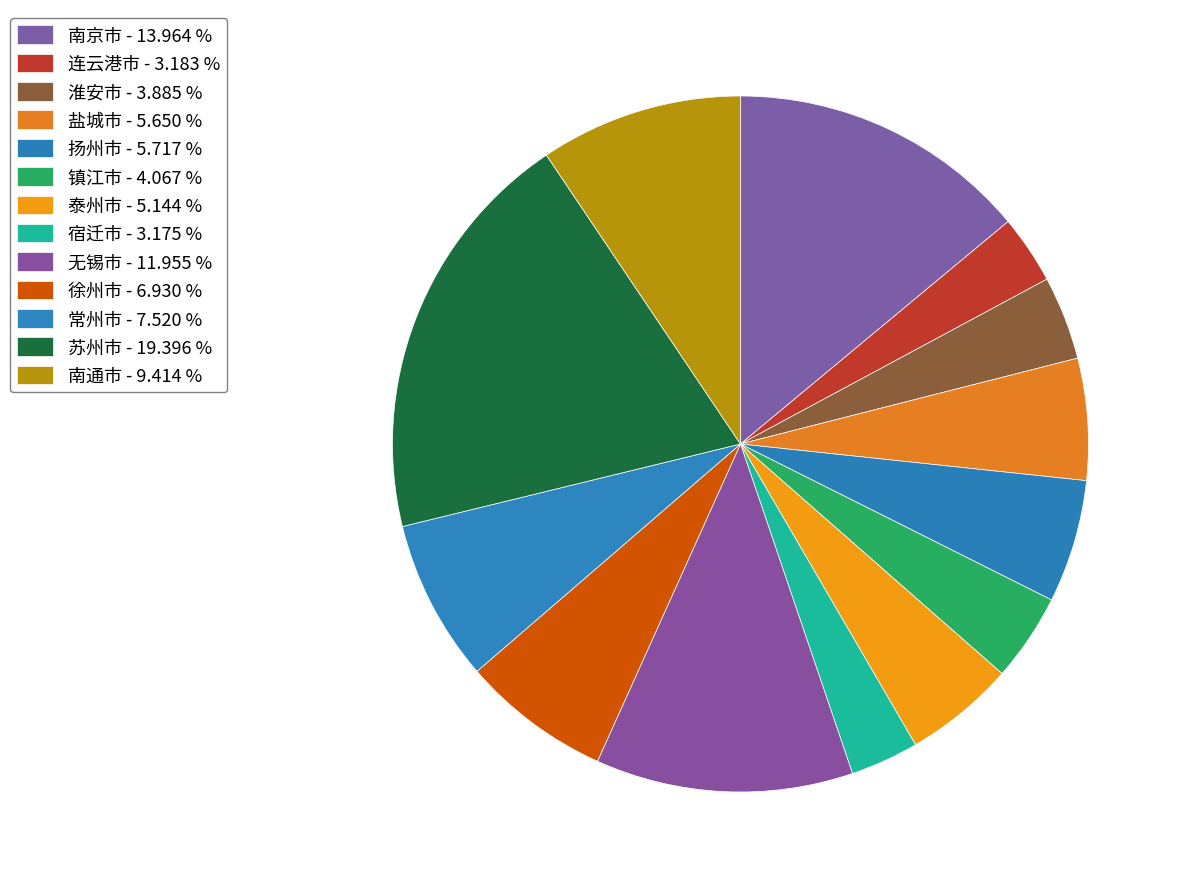

The 镇江市 slice represents 4% of the pie. True or false?

True